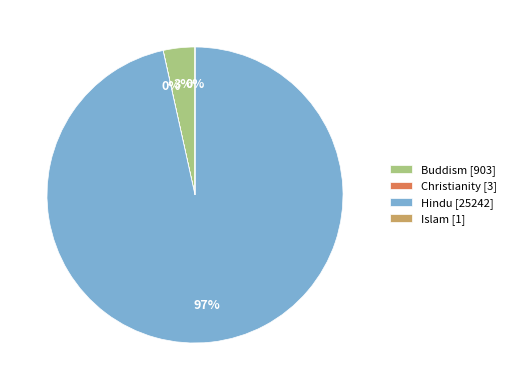

To the nearest percent, what is the average slice percentage?

25%